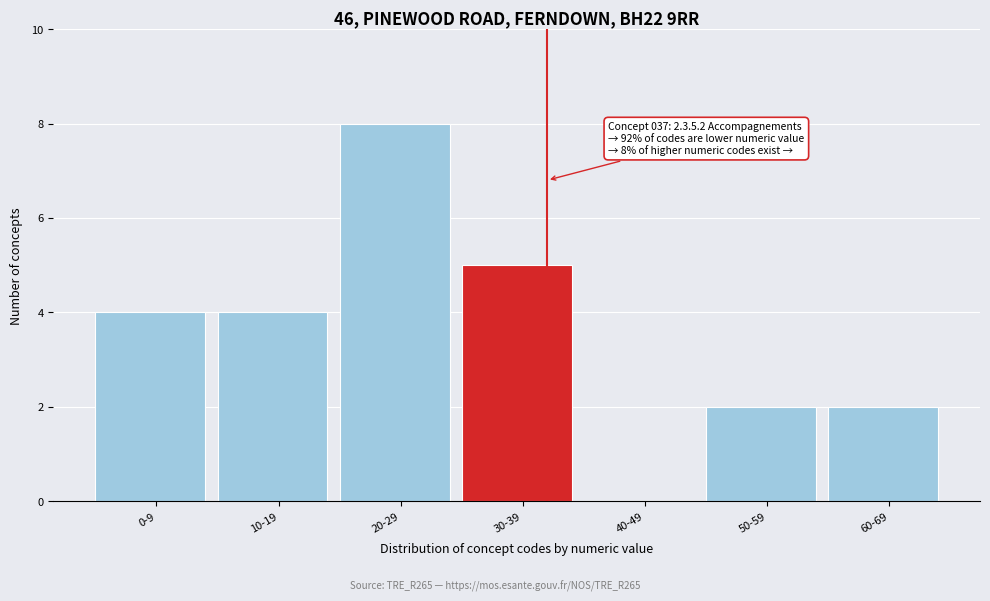

Reading right to left, transcribe all the data shown in this chart.

60-69=2	50-59=2	40-49=0	30-39=5	20-29=8	10-19=4	0-9=4